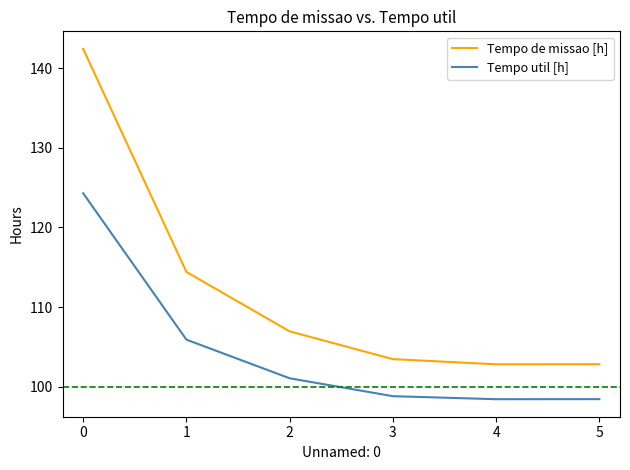

What is the sum of all Tempo de missao [h] values?

672.9